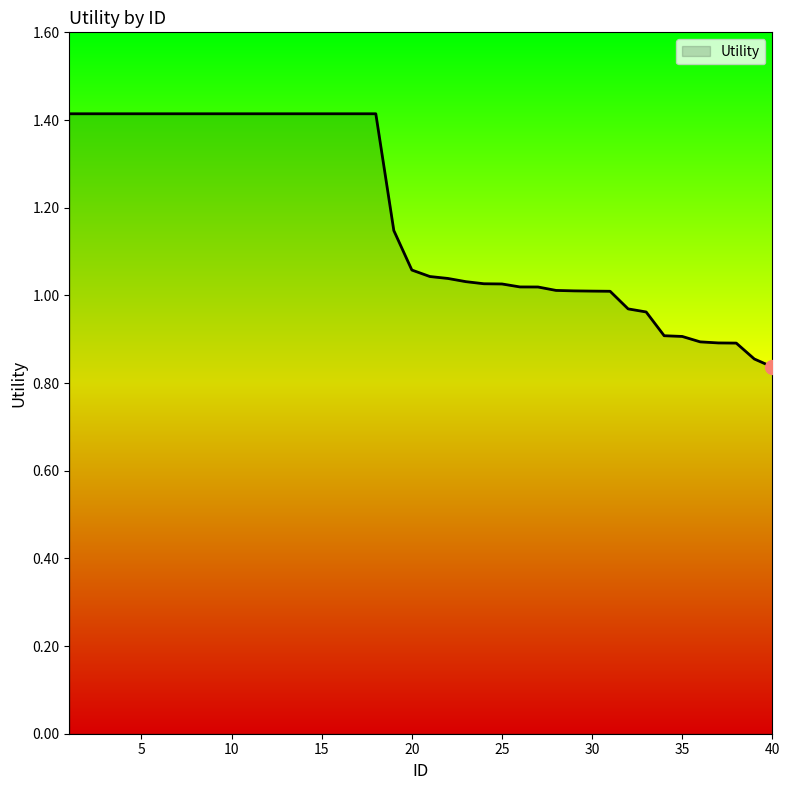

What is the difference between the maximum and minimum values?

0.6